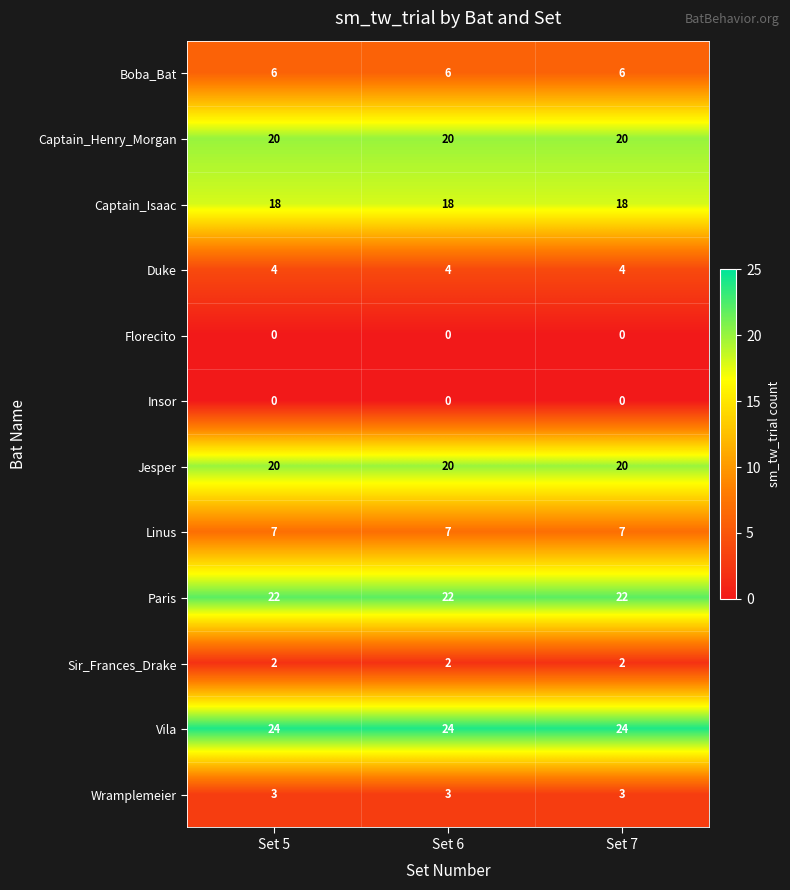

What is the total value across all series at Set 5?

126